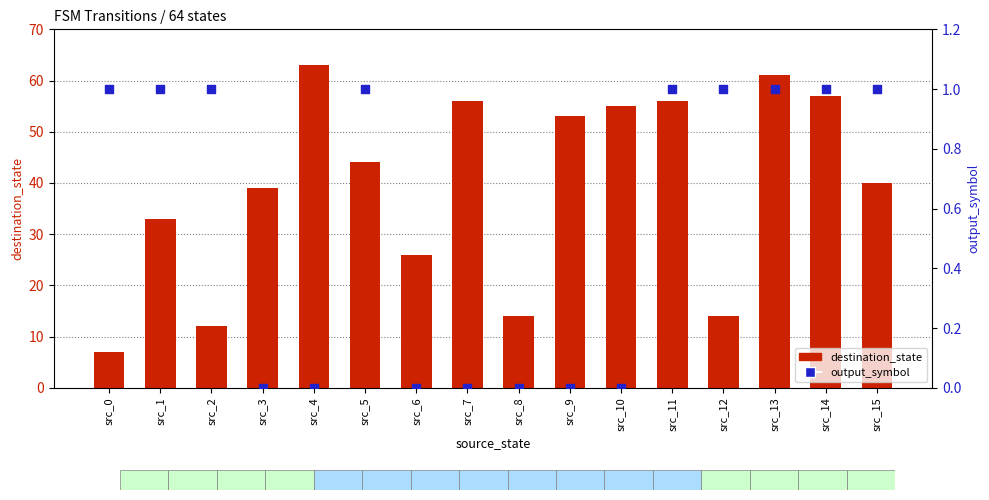

At which category is the sum across all series the highest?

src_4